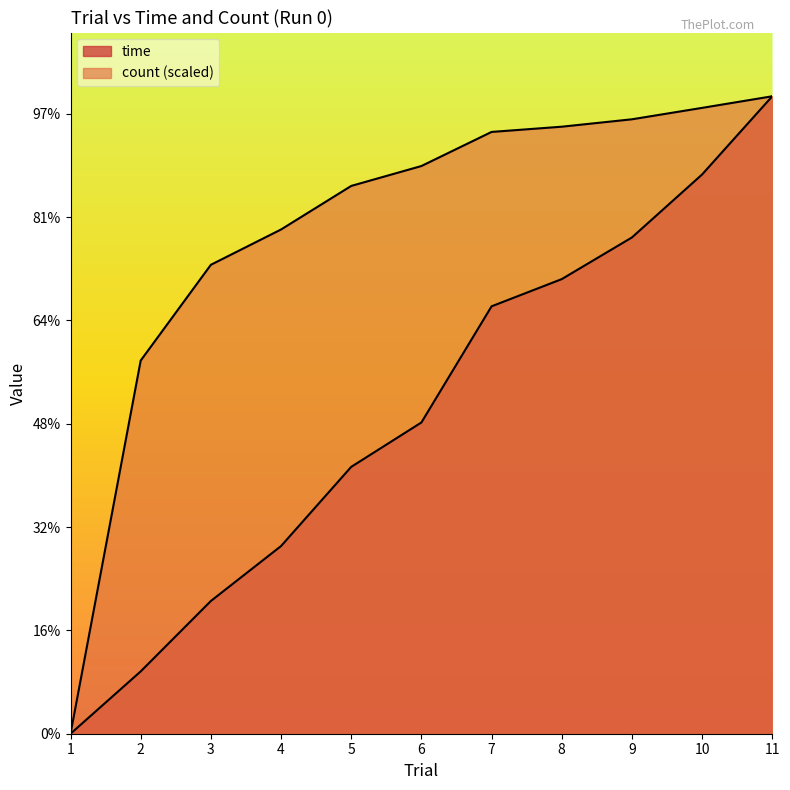

True or false: count and time intersect in this chart.

False